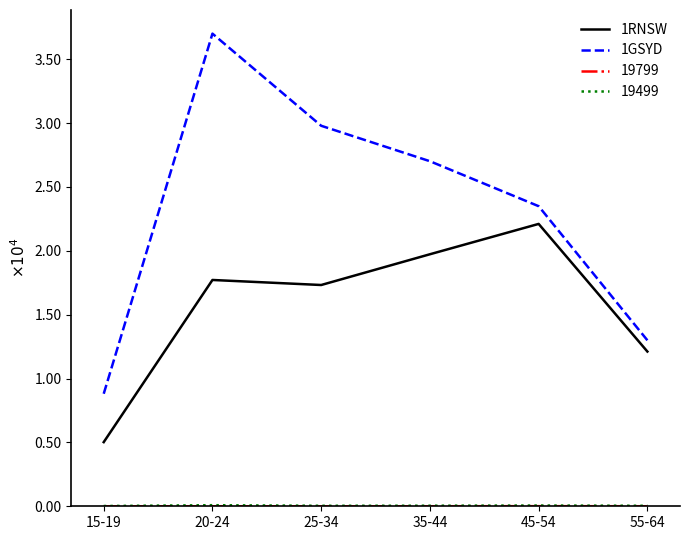

What is the total value across all series at 35-44?

46736